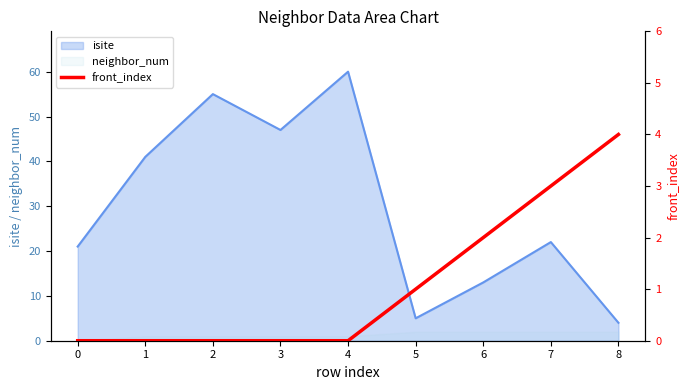

True or false: neighbor_num has a value of 2 at 5.

True